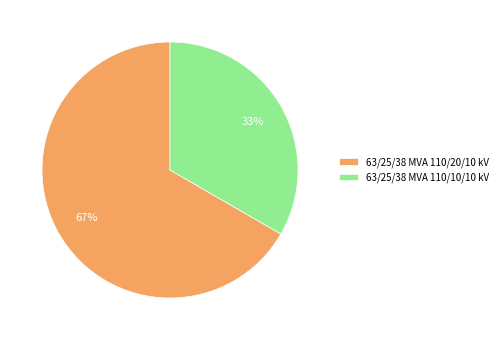

Which slice is the smallest?

63/25/38 MVA 110/10/10 kV